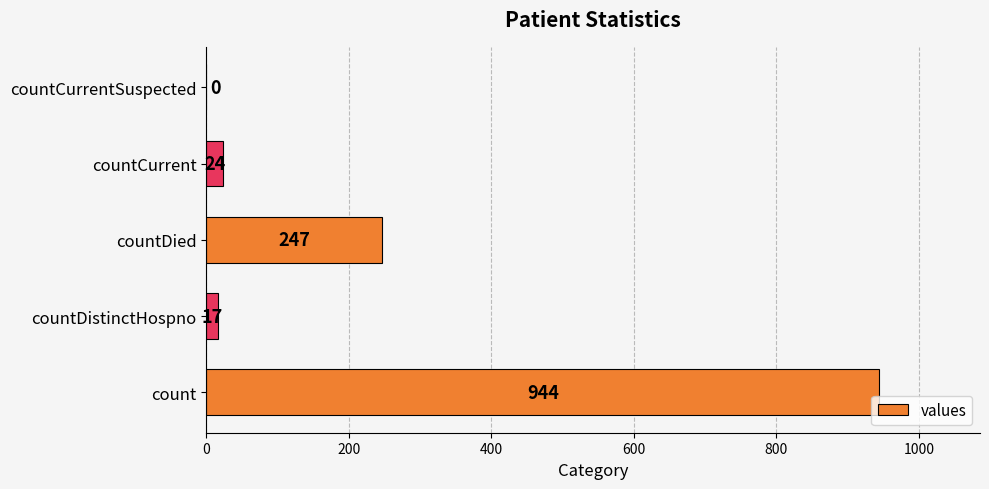

Reading bottom to top, extract all data points from this chart.

count=944	countDistinctHospno=17	countDied=247	countCurrent=24	countCurrentSuspected=0